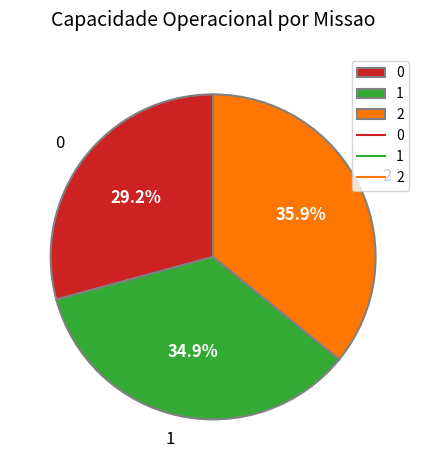

Rank the categories by value from highest to lowest.

2, 1, 0